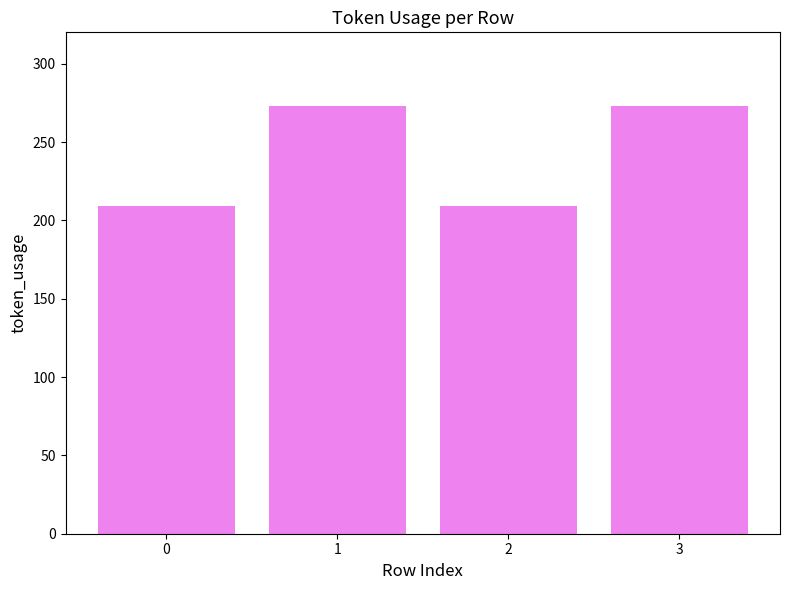

The value at 3 is 186. True or false?

False